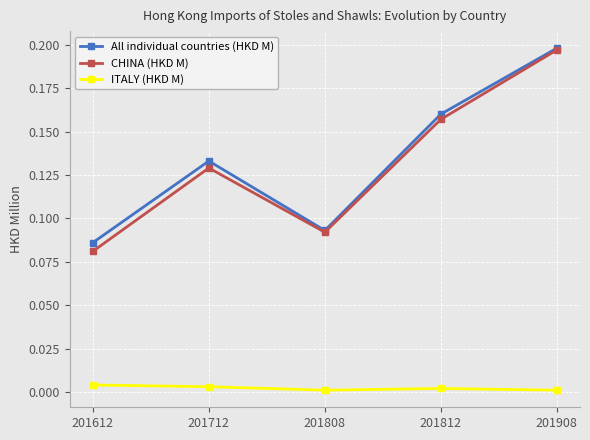

The CHINA (HKD M) series shows 0.0 at 201612. True or false?

False